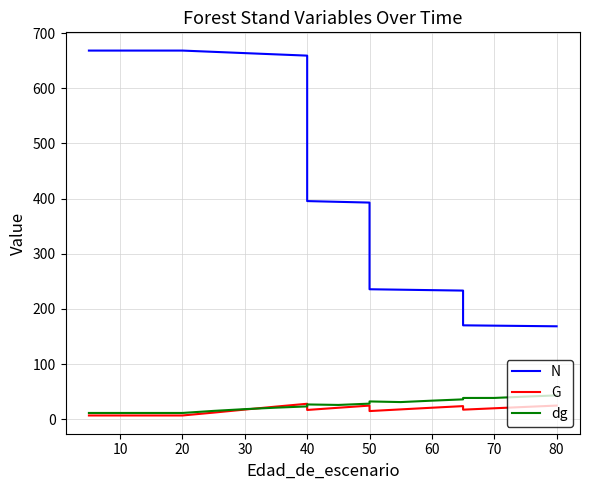

At 10, list the series in order from largest to smallest.

N, dg, G